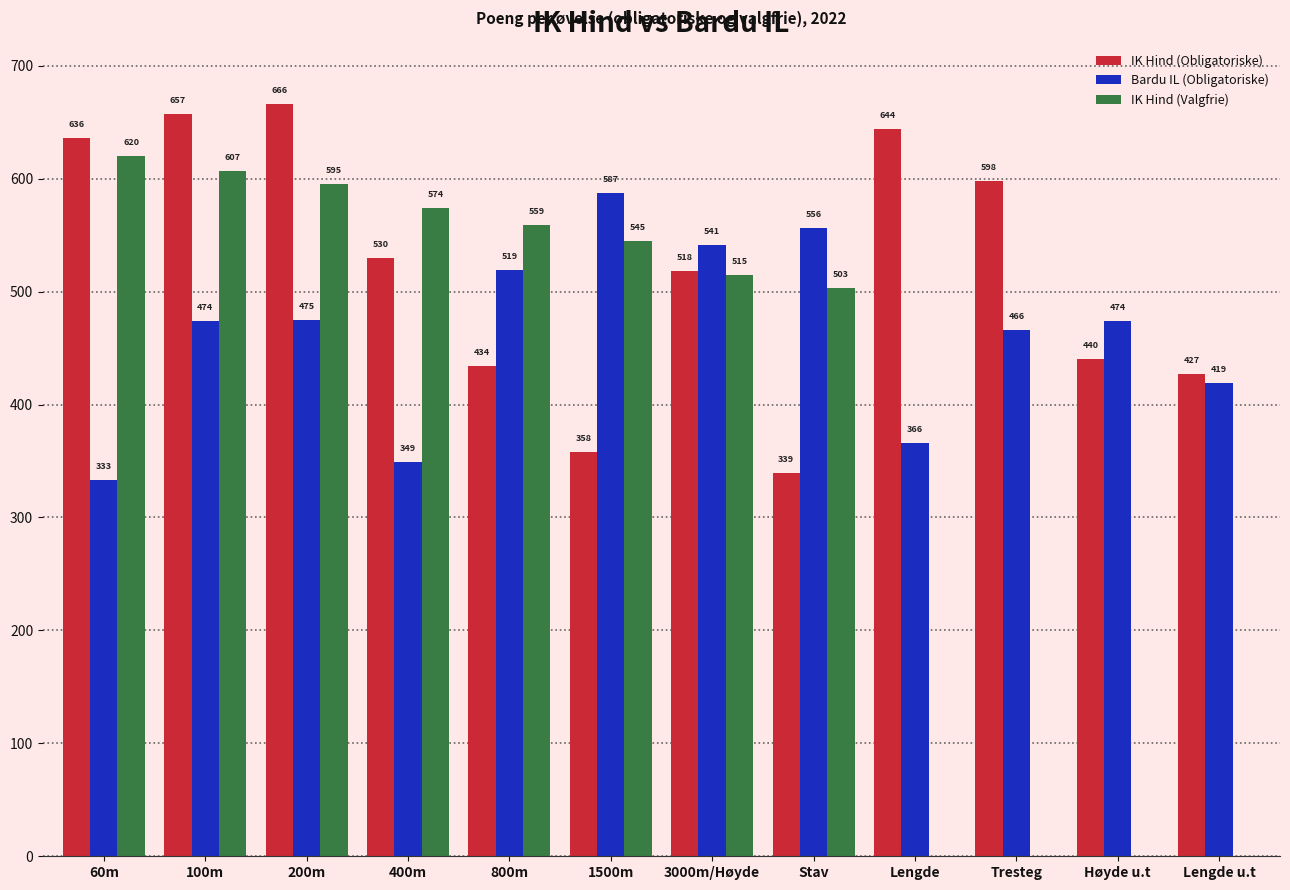

What is the sum of all IK Hind (Obligatoriske) values?

6247